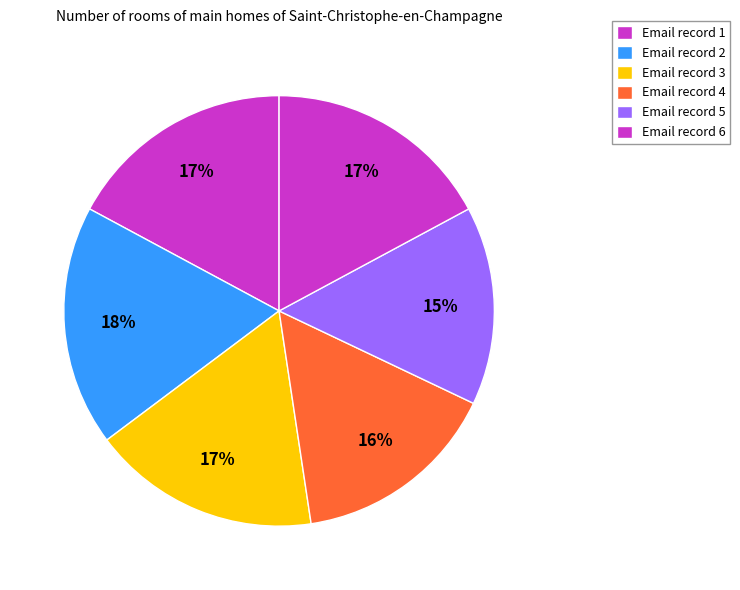

How many segments does this pie chart have?

6